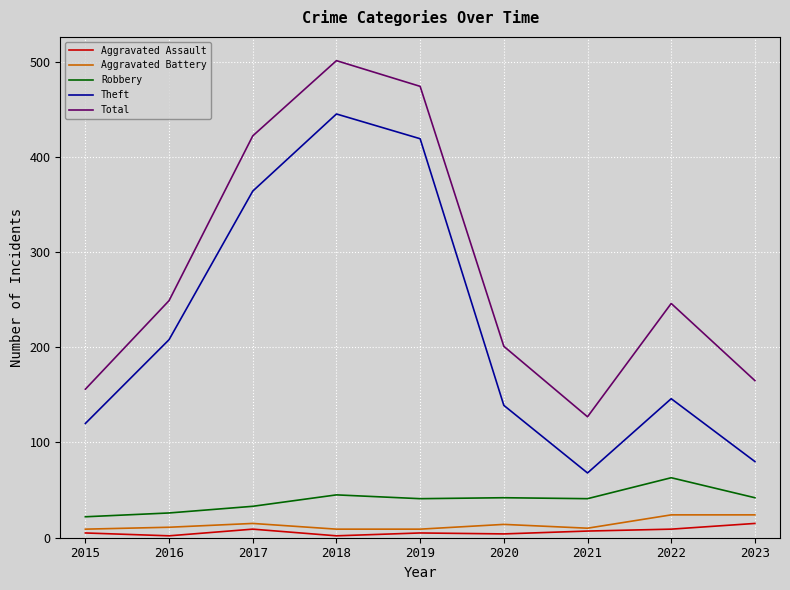

At which label does Robbery reach its peak?

2022